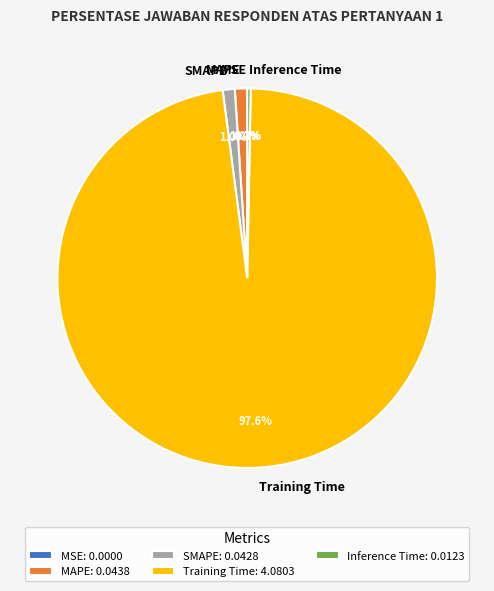

What percentage is NOT represented by Inference Time?

99.7%